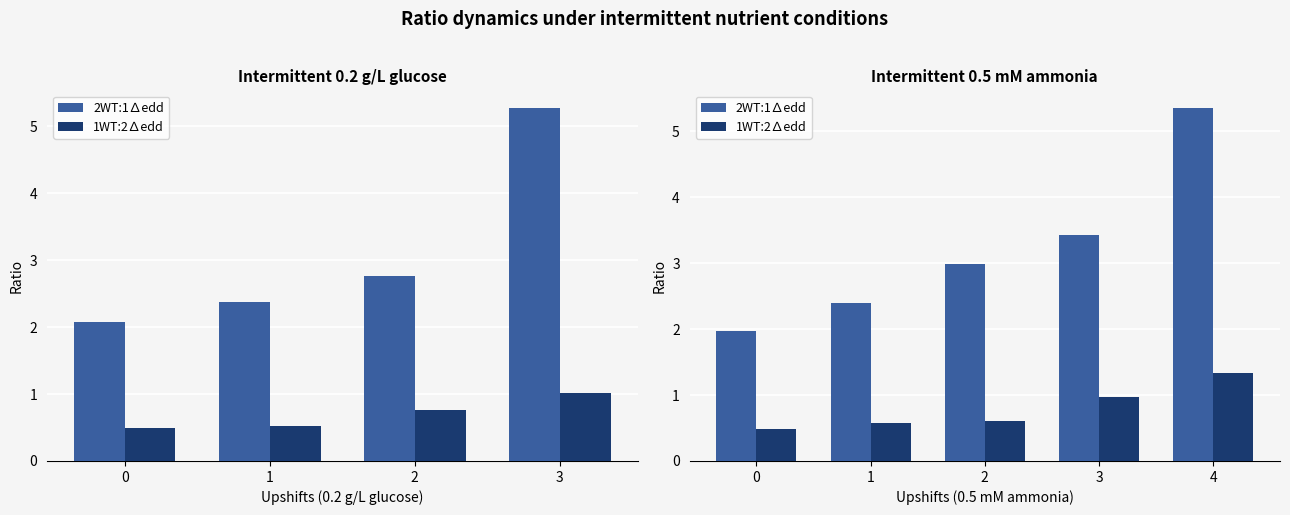

Which label corresponds to the largest value in the chart?

4